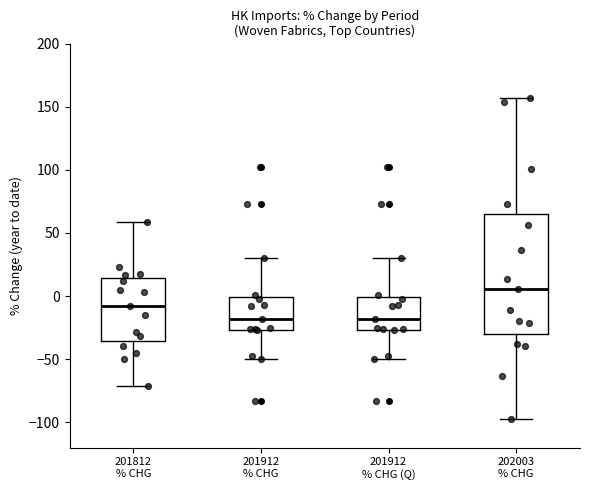

Reading left to right, read every box against the y-axis: the position of its median line, the range the box covers, and the ends of its whiskers. The values are not printed on the chart, so give them approximately, as read against the axis.

201812 % CHG: median -10, box -35 to 15, whiskers -70 to 60
201912 % CHG: median -20, box -25 to 0, whiskers -50 to 30
201912 % CHG (Q): median -20, box -25 to 0, whiskers -50 to 30
202003 % CHG: median 5, box -30 to 65, whiskers -95 to 155